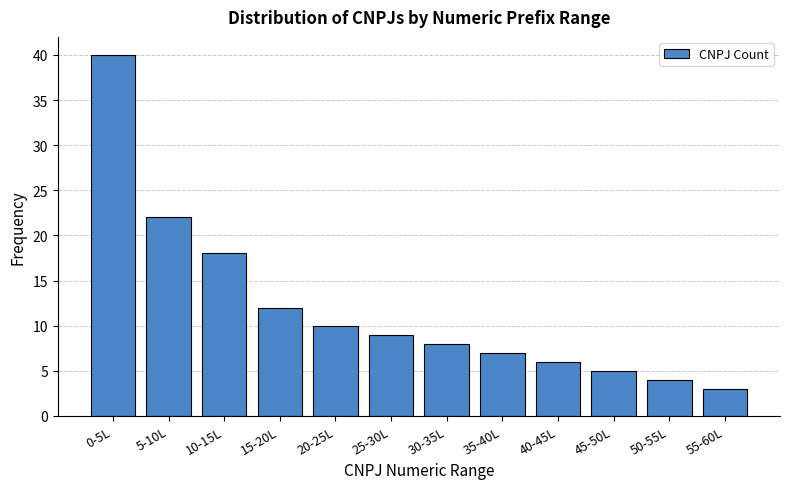

Reading left to right, transcribe all the data shown in this chart.

0-5L=40	5-10L=22	10-15L=18	15-20L=12	20-25L=10	25-30L=9	30-35L=8	35-40L=7	40-45L=6	45-50L=5	50-55L=4	55-60L=3